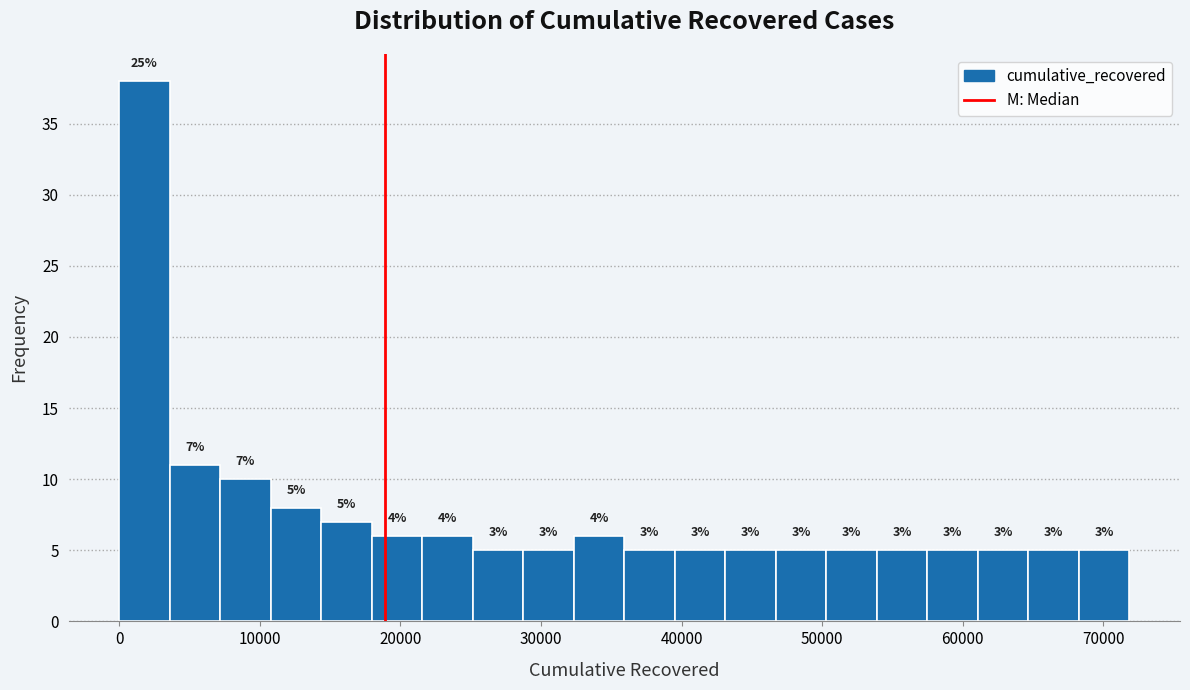

Read against the x-axis, roughly where is the centre of the tallest bar?

2000